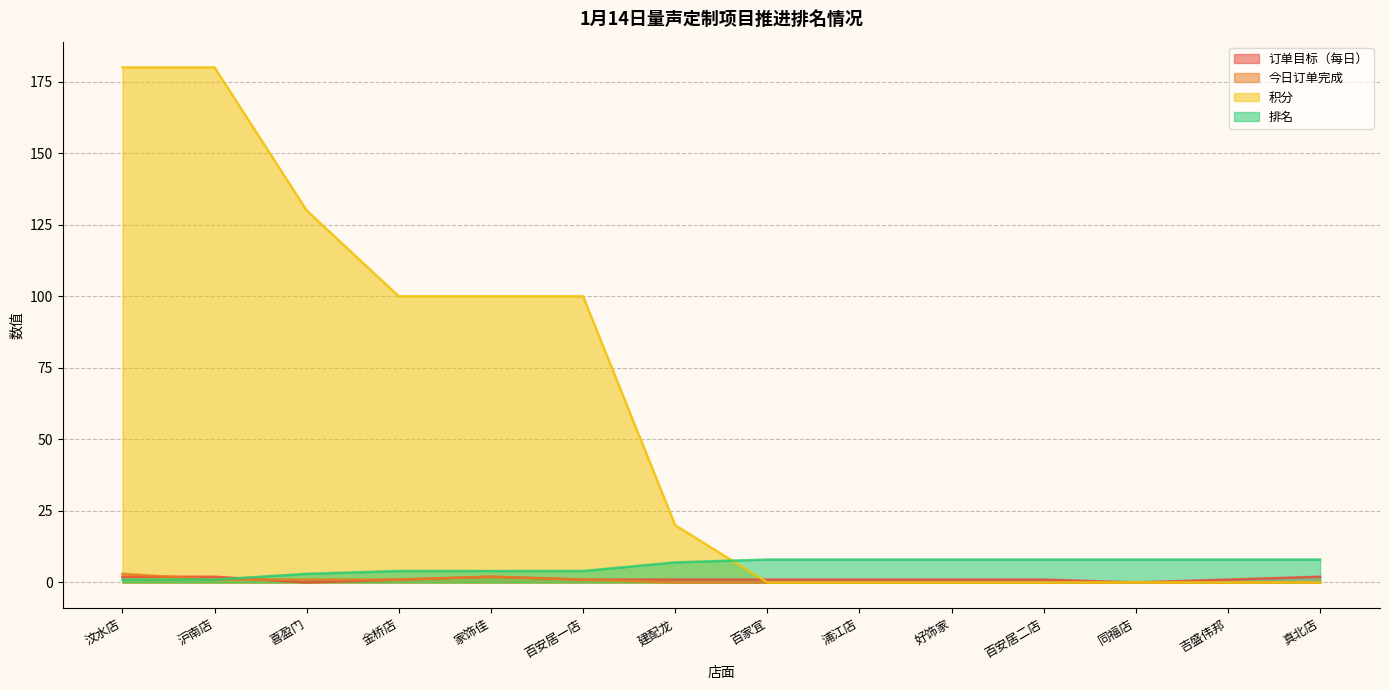

Where is 排名 nearest to the value 4?

金桥店